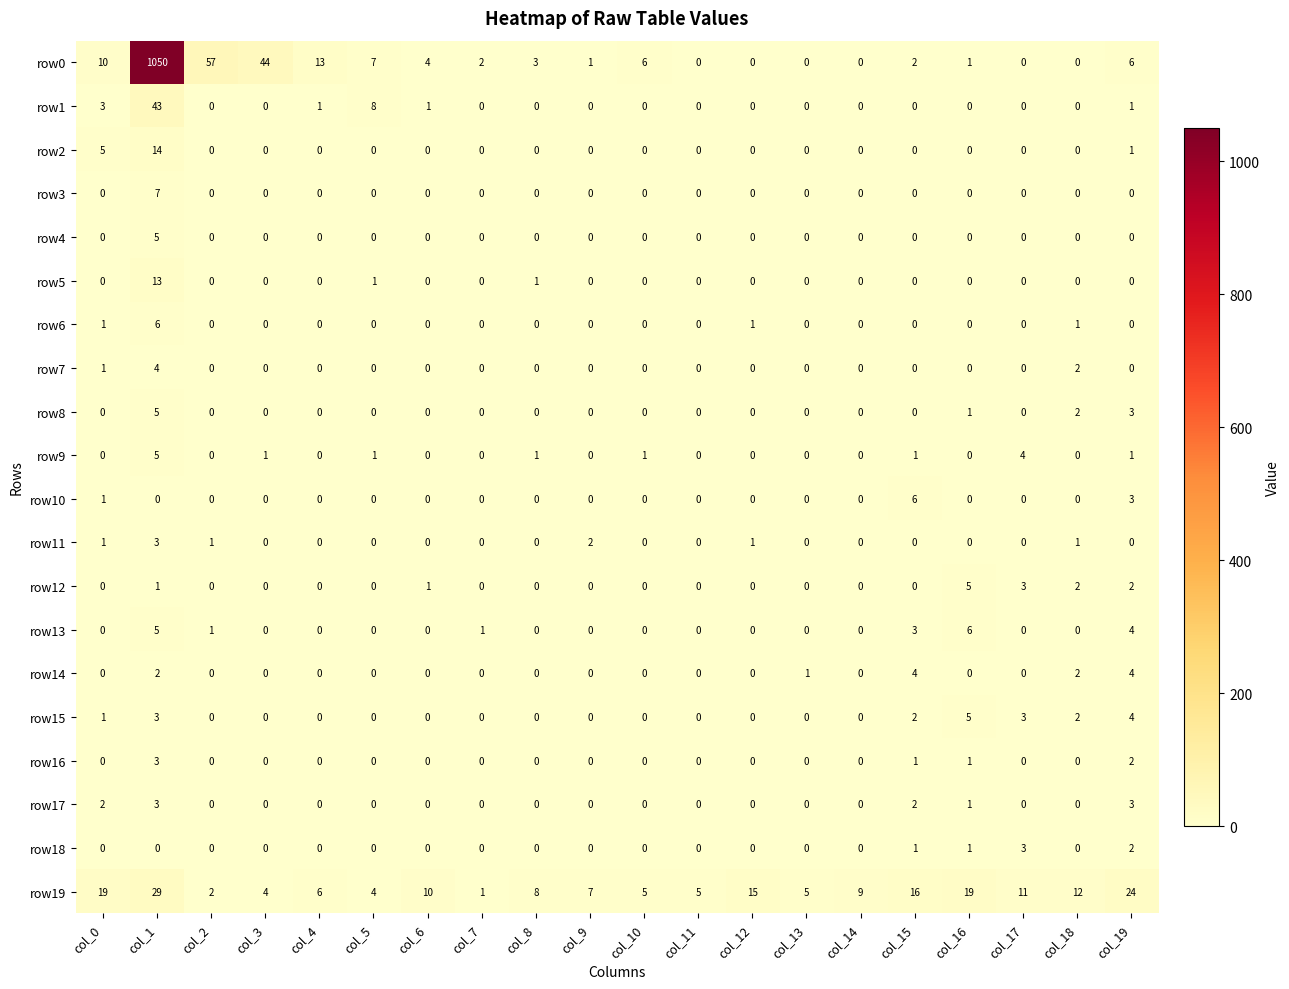

The row12 series shows 0 at col_8. True or false?

True